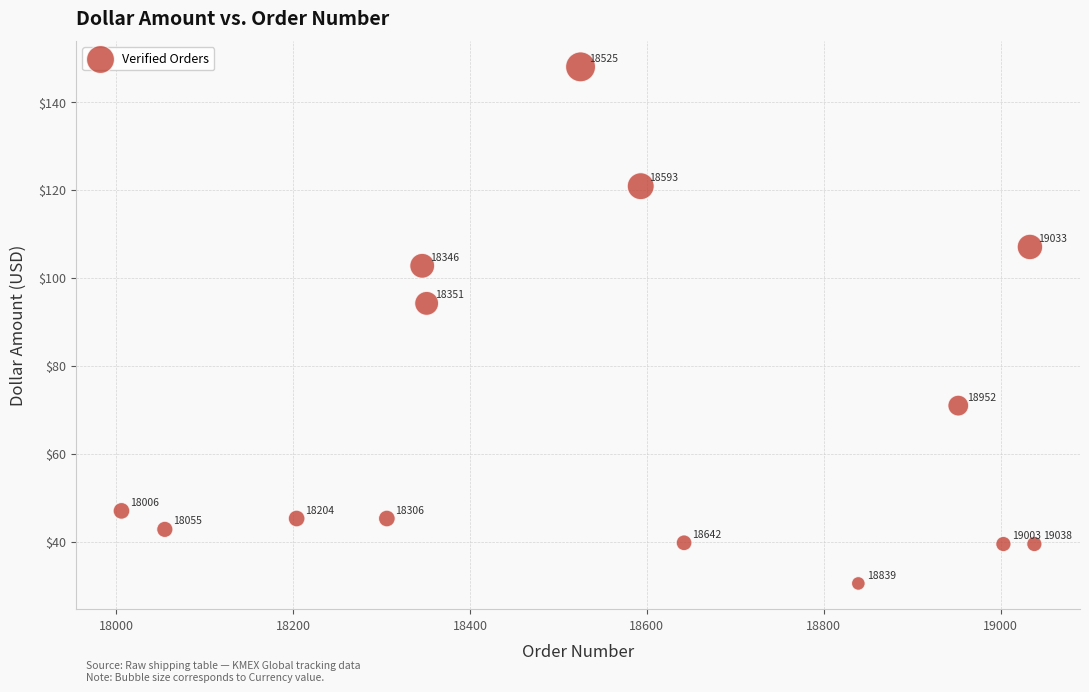

What Y value in the scatter plot is closest to 89?

94.2